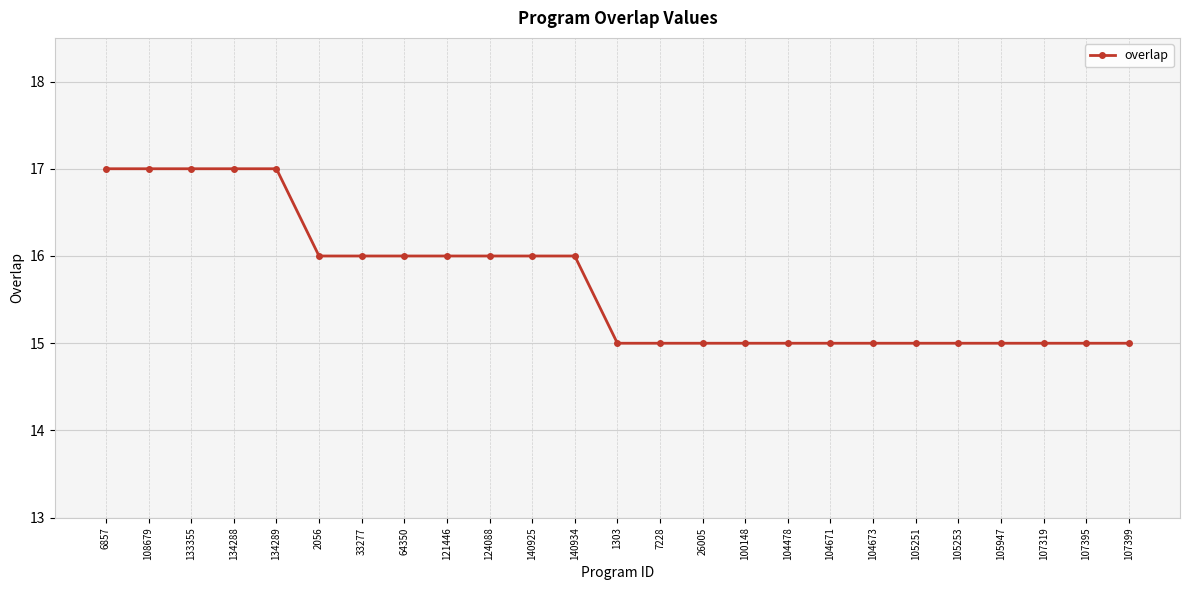

What is the sum of the values at 105947 and 100148?

30